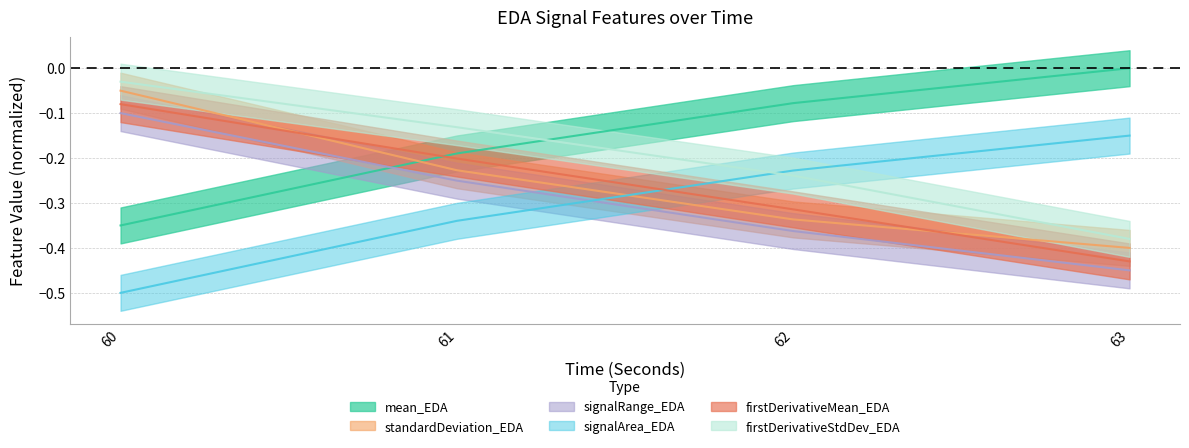

What is the difference between the signalRange_EDA values at 60 and 61?

0.2